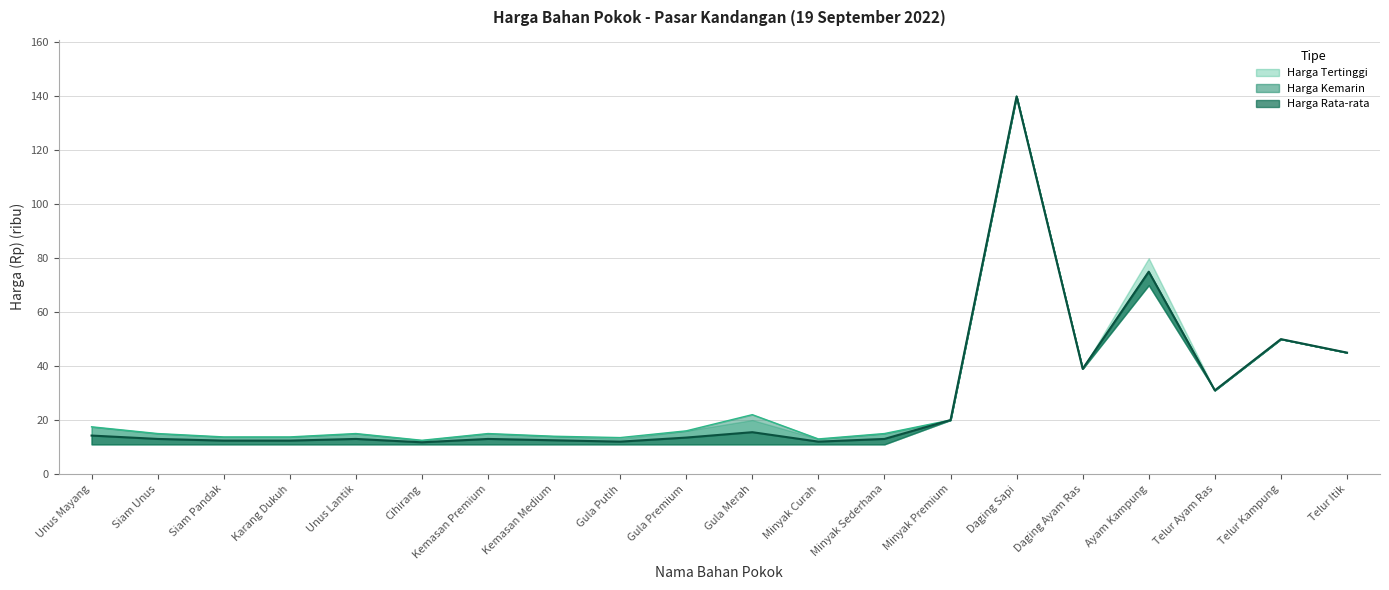

Between Unus Lantik and Gula Putih, which is larger?

Unus Lantik